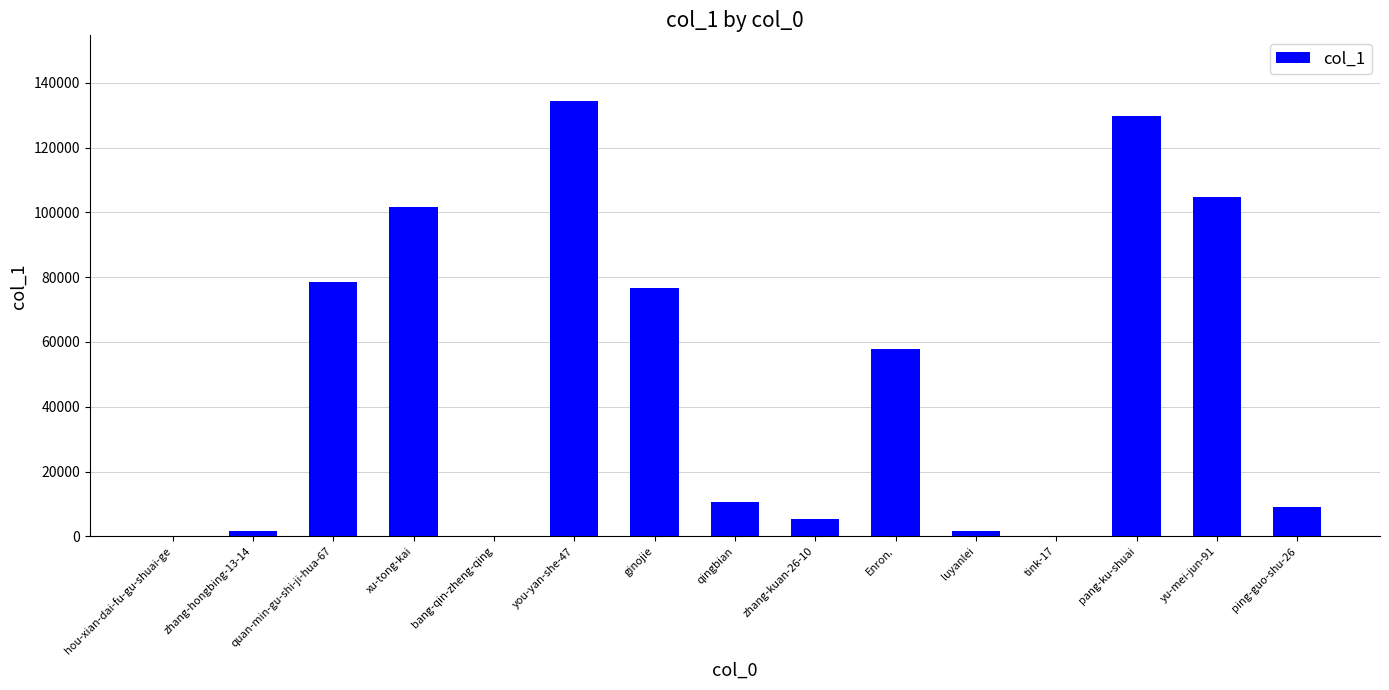

How many series are shown in this chart?

1